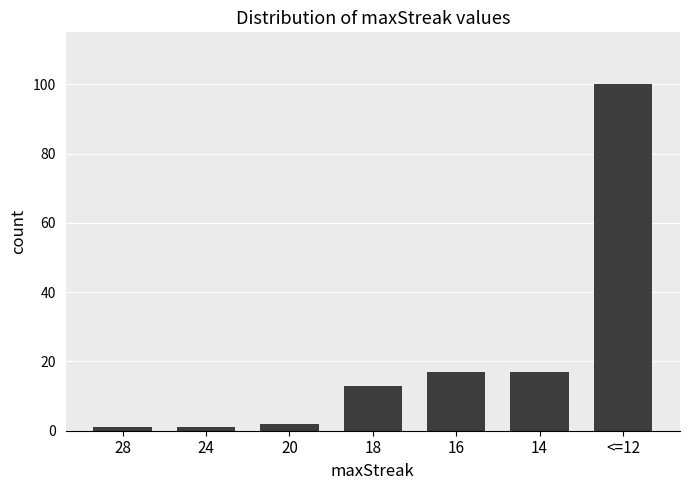

How many values are below 13?

3